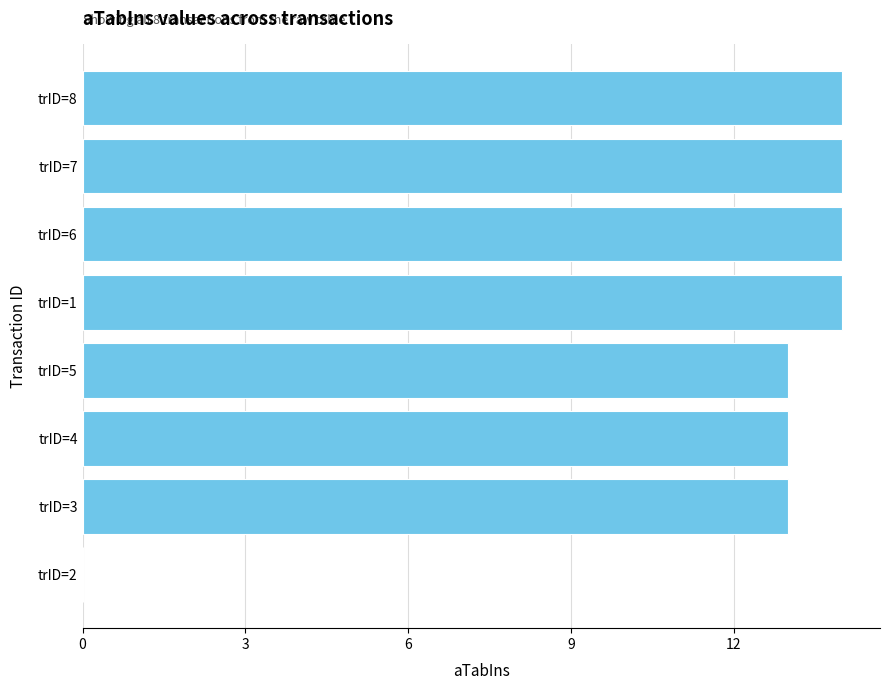

Which has a higher value, trID=1 or trID=4?

trID=1